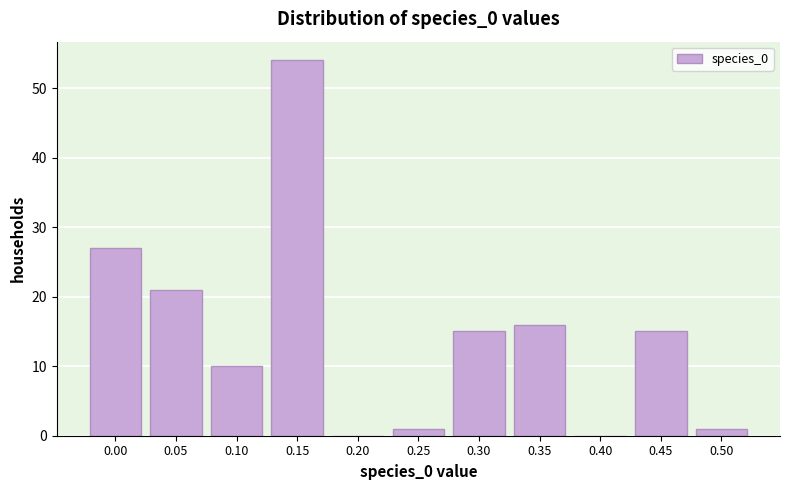

Reading right to left, list all the values displayed in this chart.

0.50=1	0.45=15	0.40=0	0.35=16	0.30=15	0.25=1	0.20=0	0.15=54	0.10=10	0.05=21	0.00=27